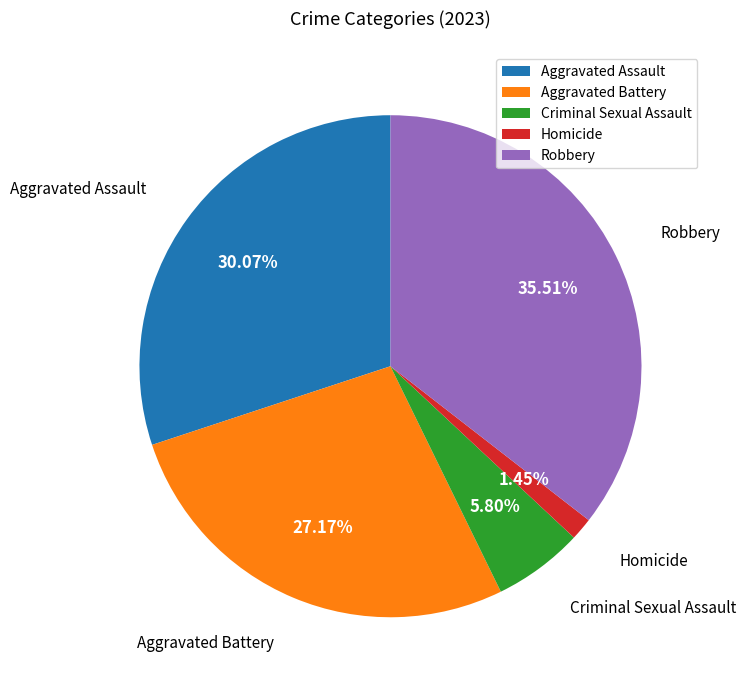

Count the number of slices in the pie.

5